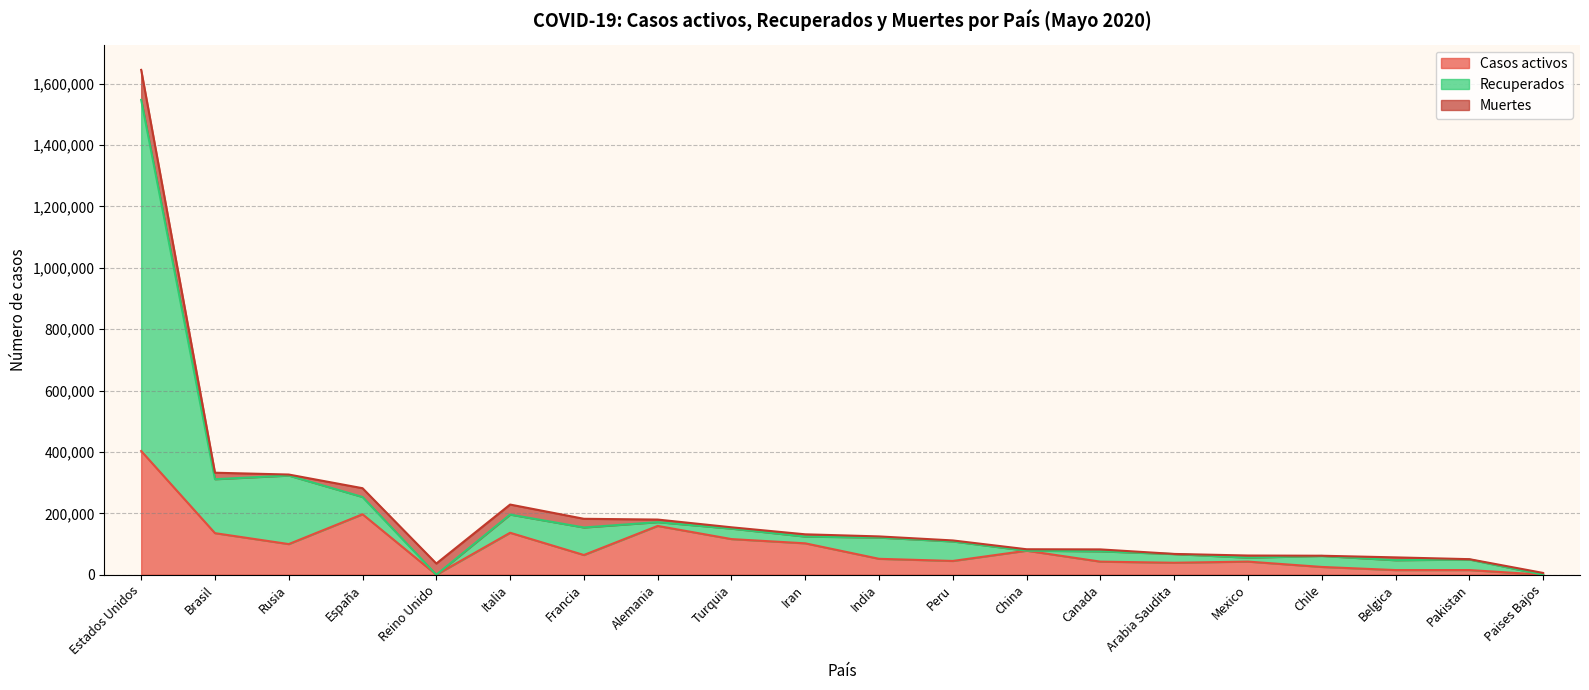

What is the maximum value for Casos activos?

403201